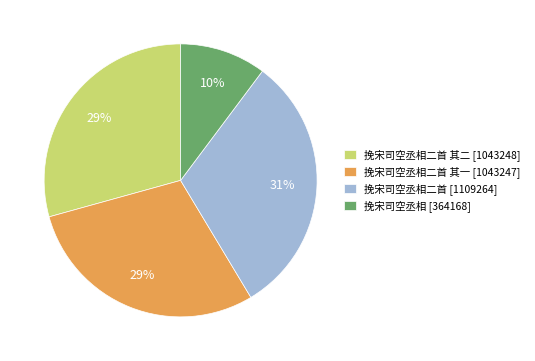

Which has a higher value, 挽宋司空丞相二首 其一 [1043247] or 挽宋司空丞相 [364168]?

挽宋司空丞相二首 其一 [1043247]